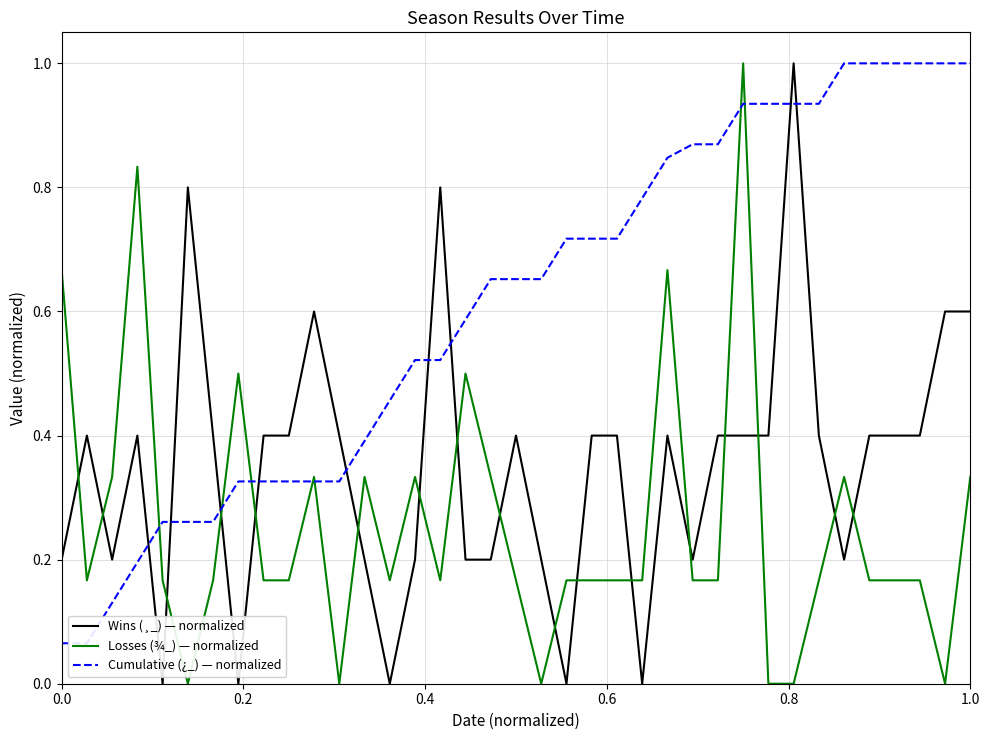

True or false: Losses (¾_) — normalized and Wins (¸_) — normalized cross at least once.

True